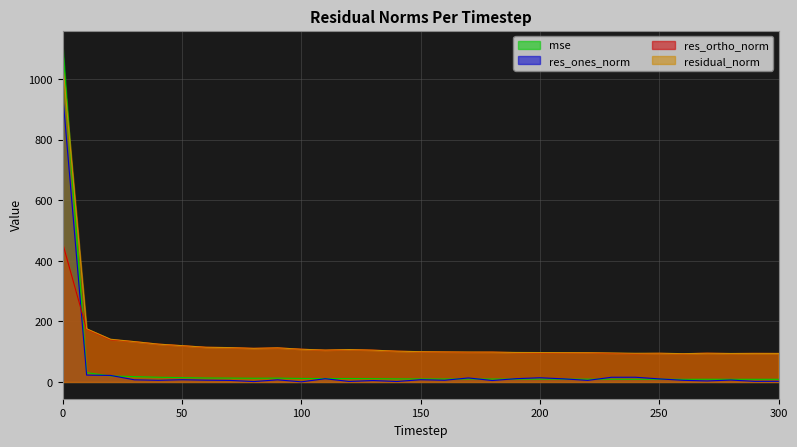

What is the difference between the maximum and second lowest values in the residual_norm series?

957.1